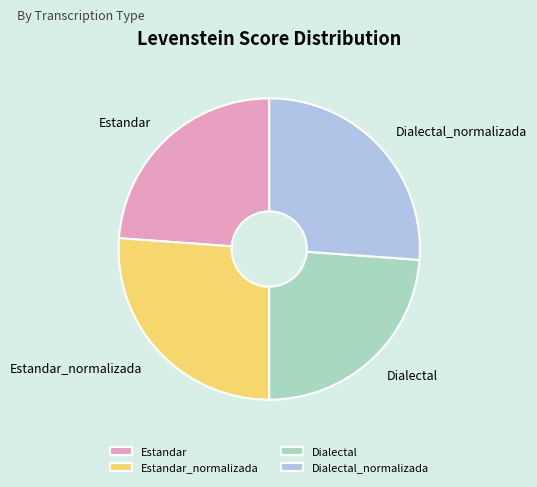

The Estandar slice represents 12% of the pie. True or false?

False